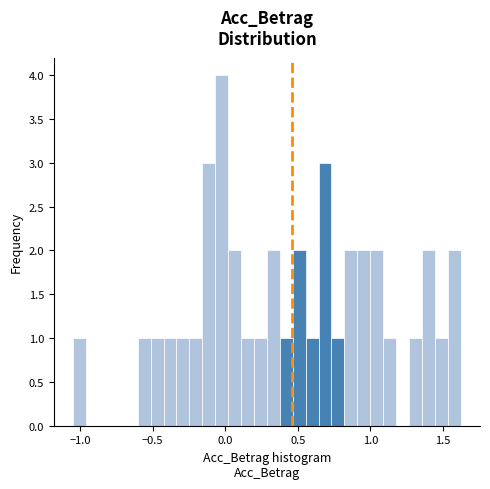

Around what value on the x-axis is the tallest bar? Give the approximate position of its centre, as read against the axis.

0.00